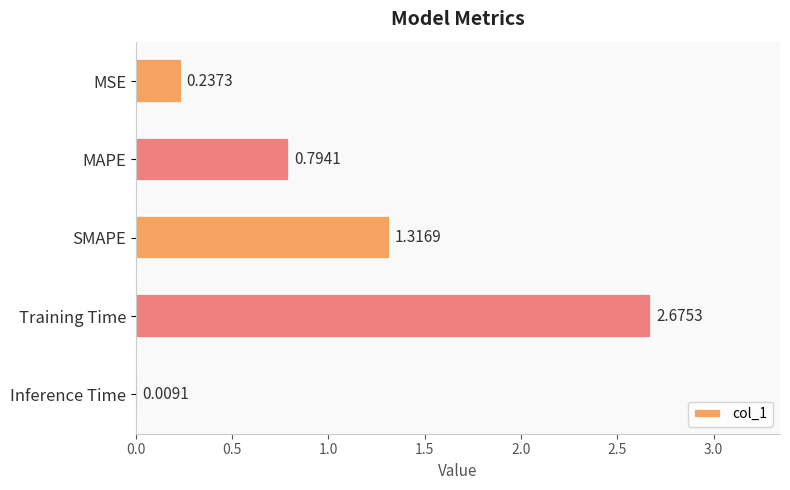

How many data points does each series have?

5